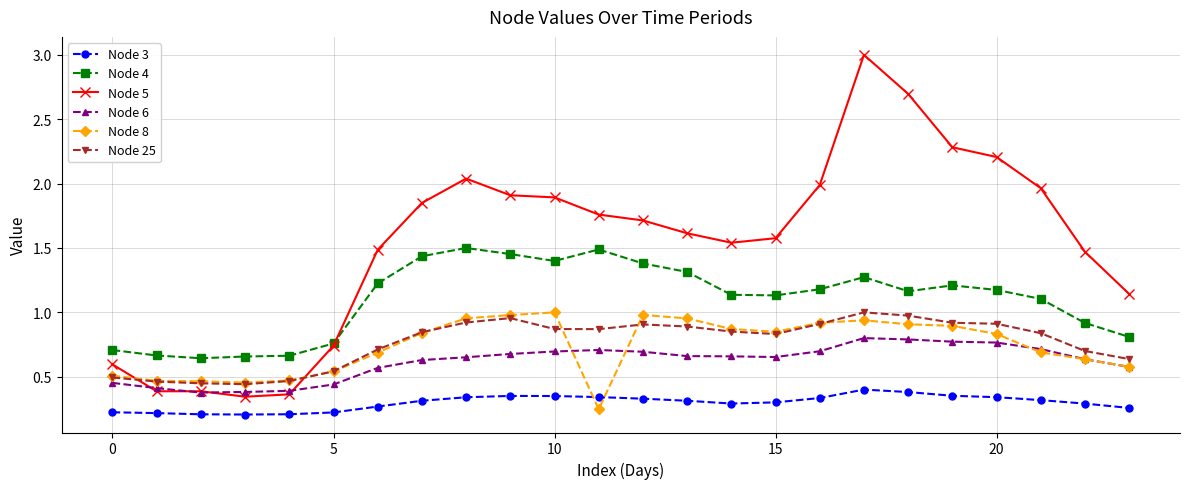

True or false: Node 4 and Node 3 cross at least once.

False